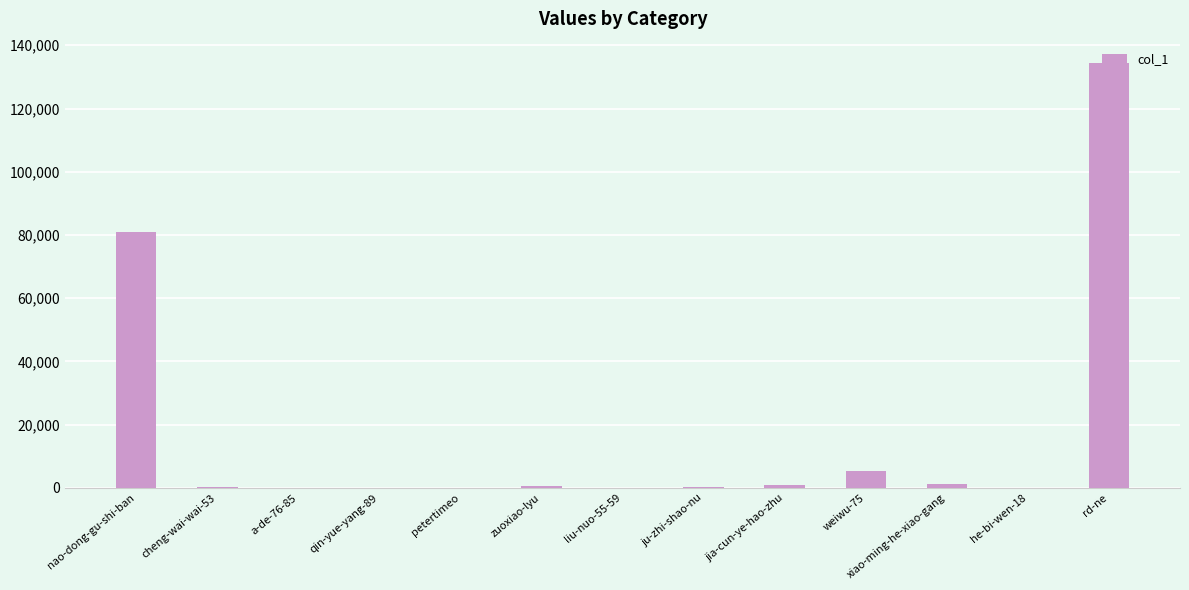

At which label is the value closest to 67220?

nao-dong-gu-shi-ban